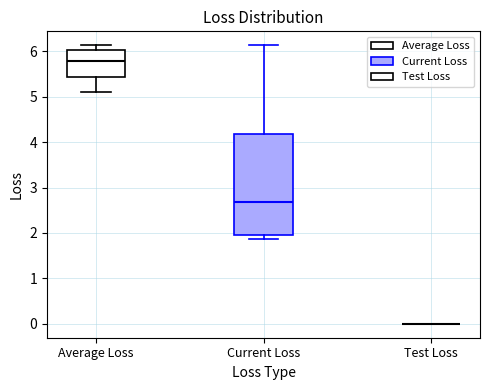

Which box is the tallest, from its lower edge to its upper edge?

Current Loss